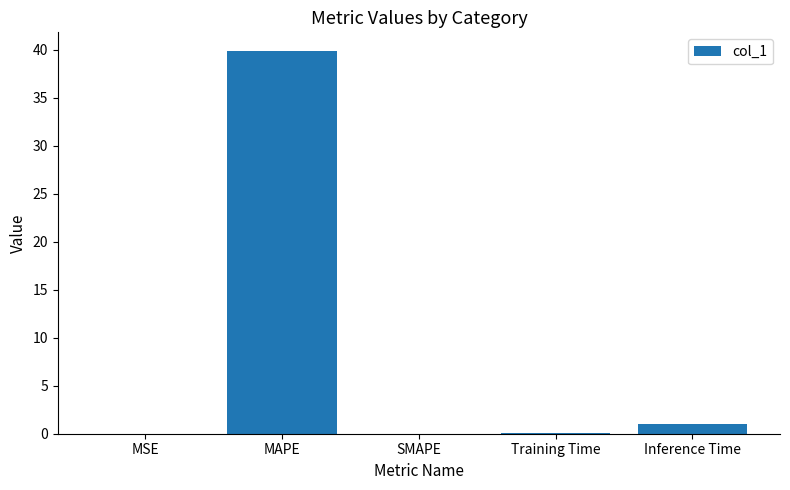

What is the sum of all values?

41.0